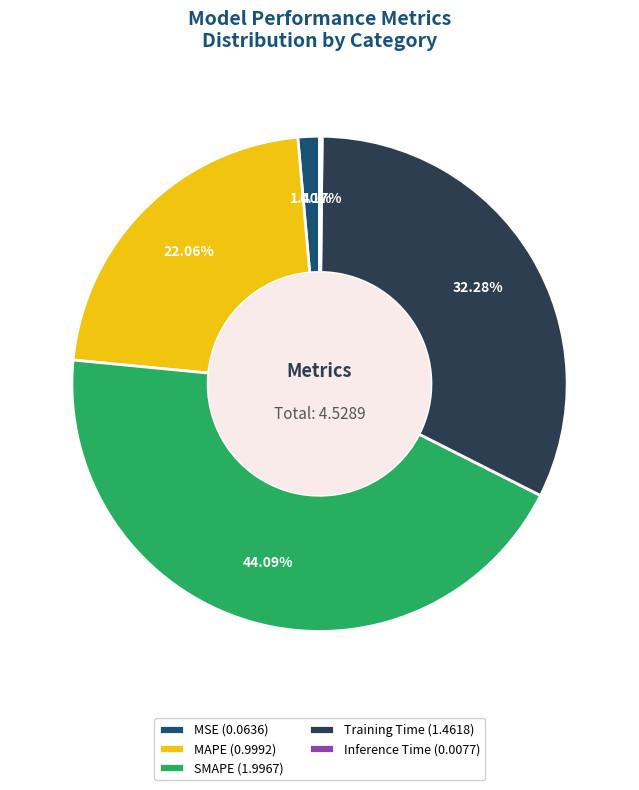

Is there a majority slice in this chart?

No